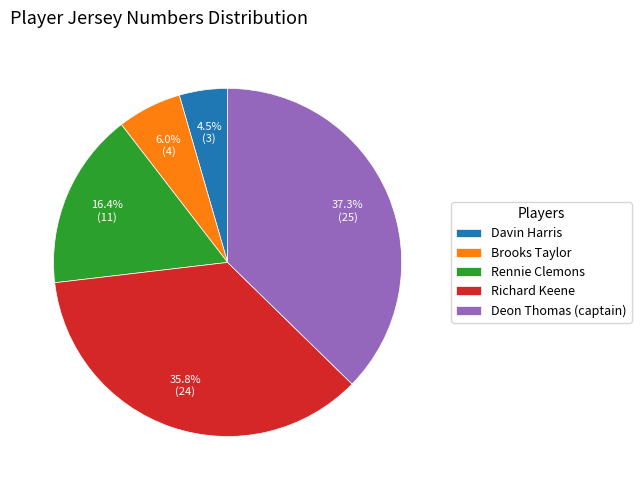

Count the number of slices in the pie.

5